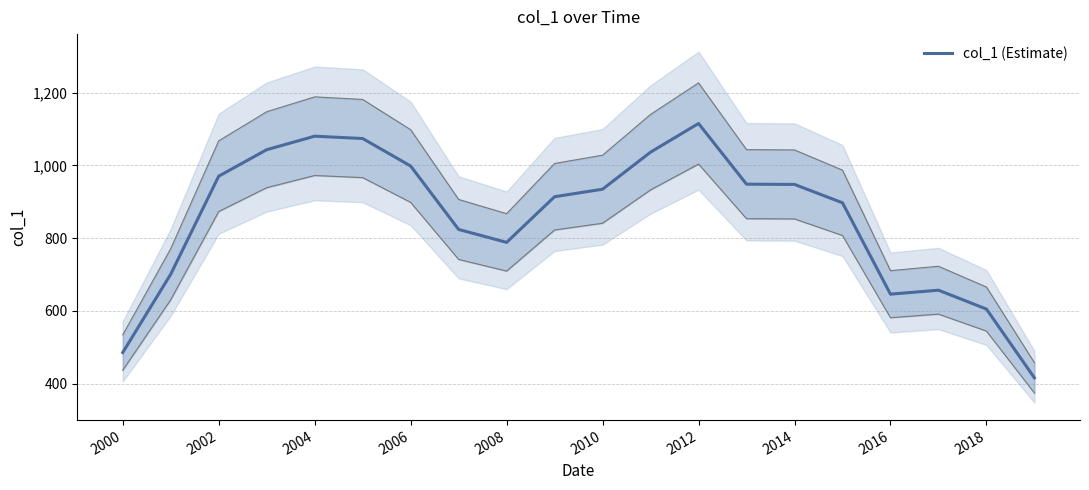

Is it true that col_1 (Estimate) equals 146.2 at 2018?

False